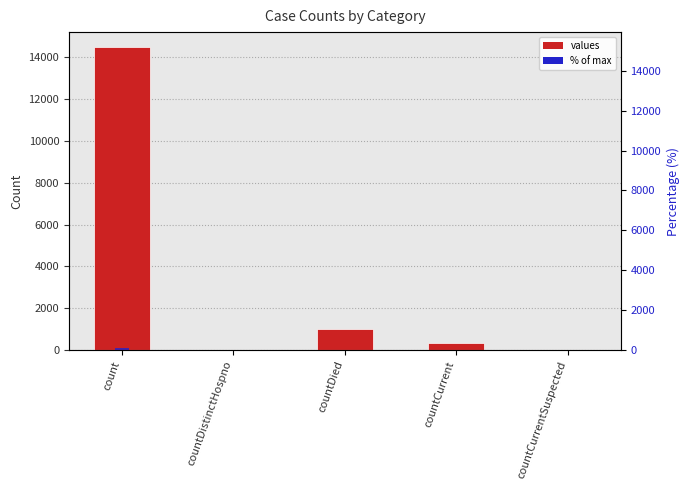

At which label does % of max first exceed 2?

count